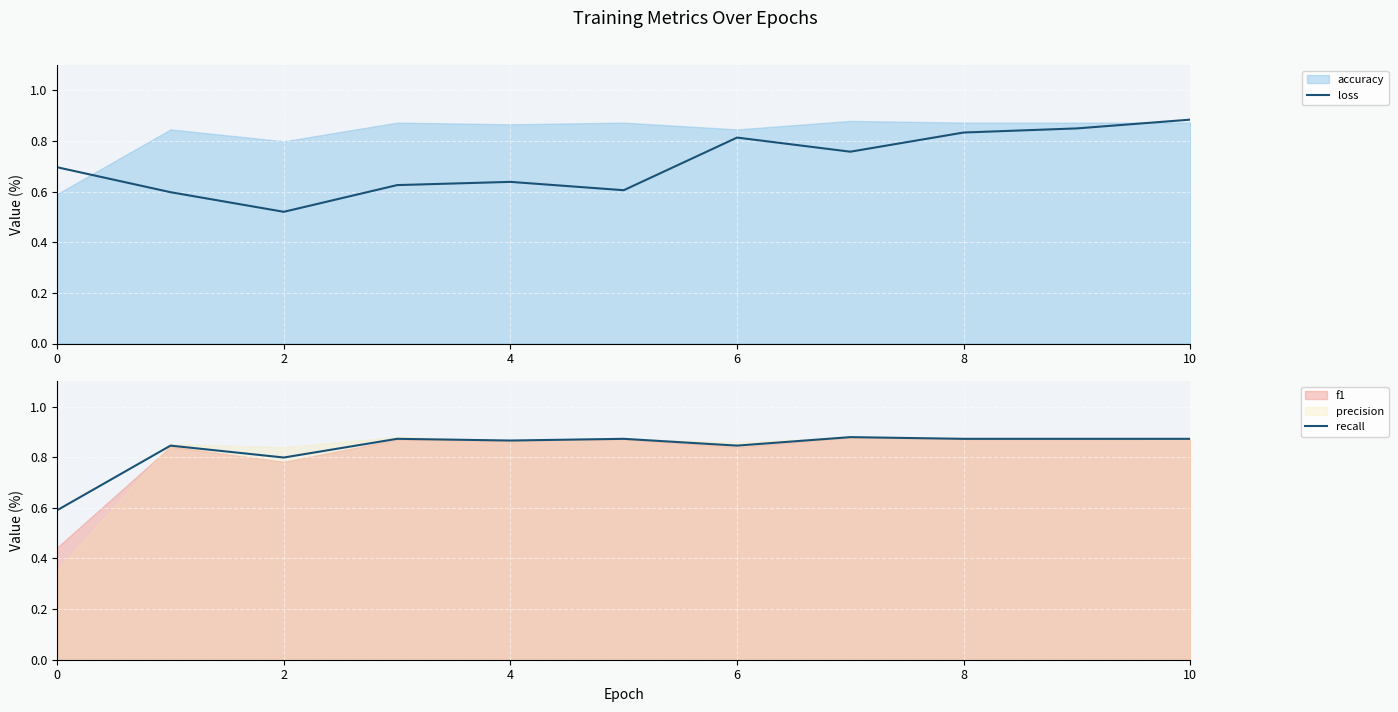

The loss series shows 1.1 at 8. True or false?

False